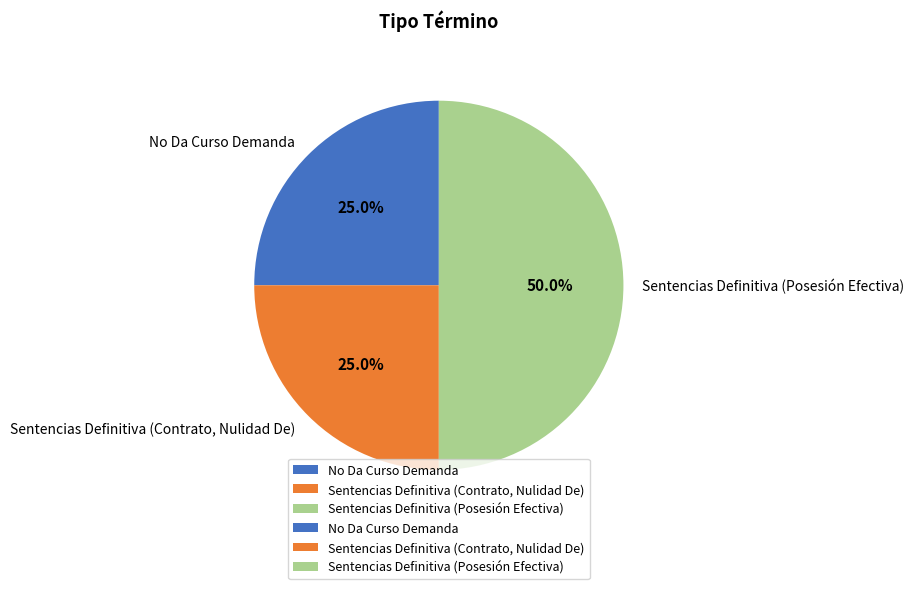

Which slice is the largest?

Sentencias Definitiva (Posesión Efectiva)